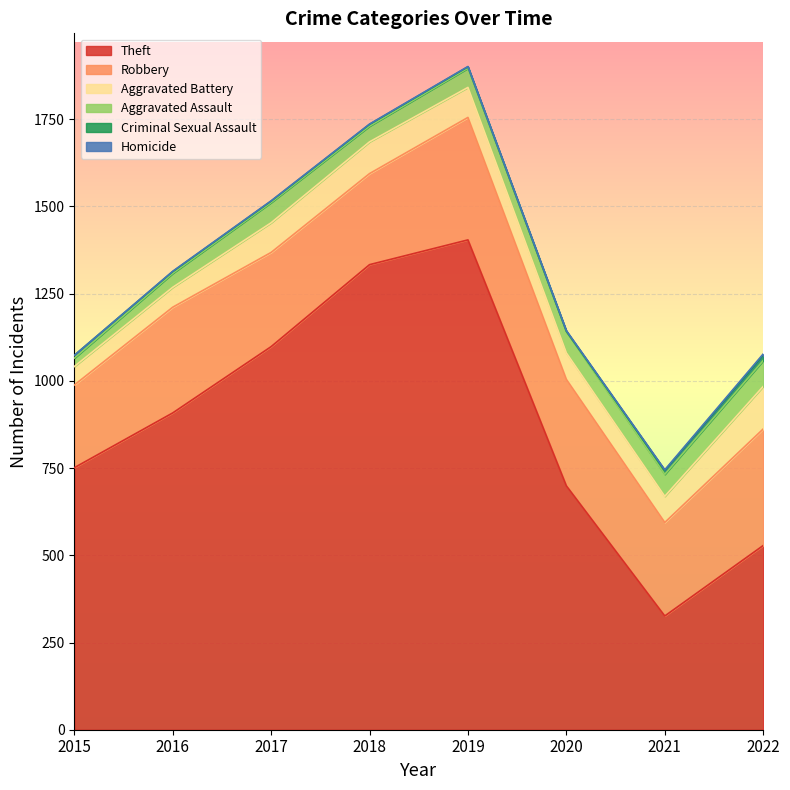

What is the difference between the maximum and second lowest values in the Homicide series?

3